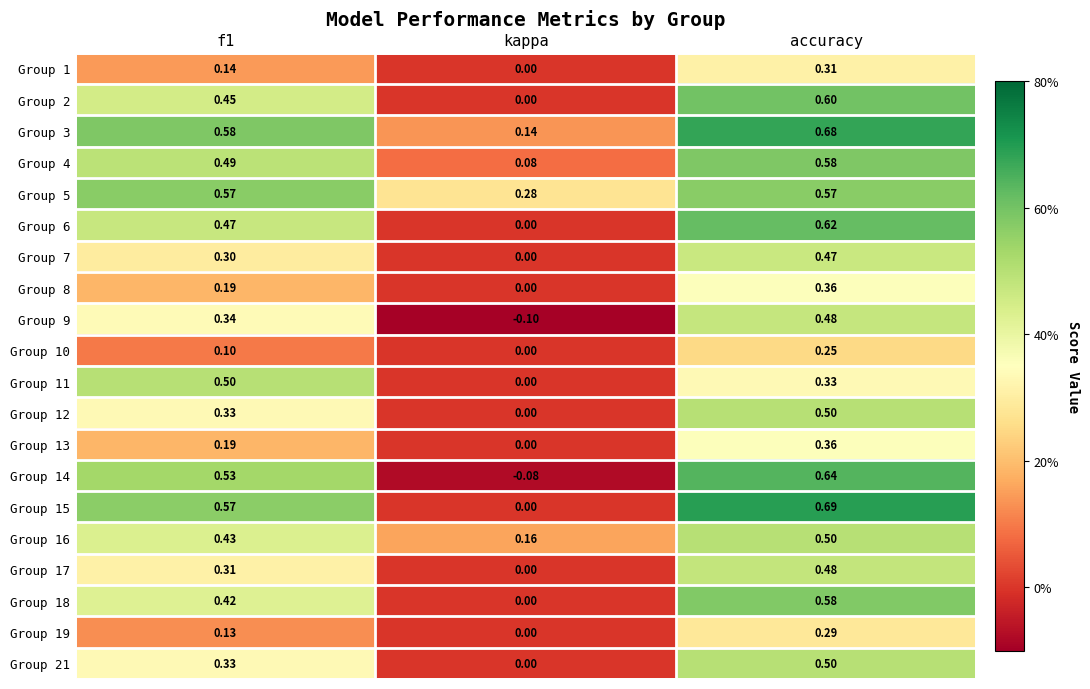

At which label does Group 6 reach its peak?

accuracy